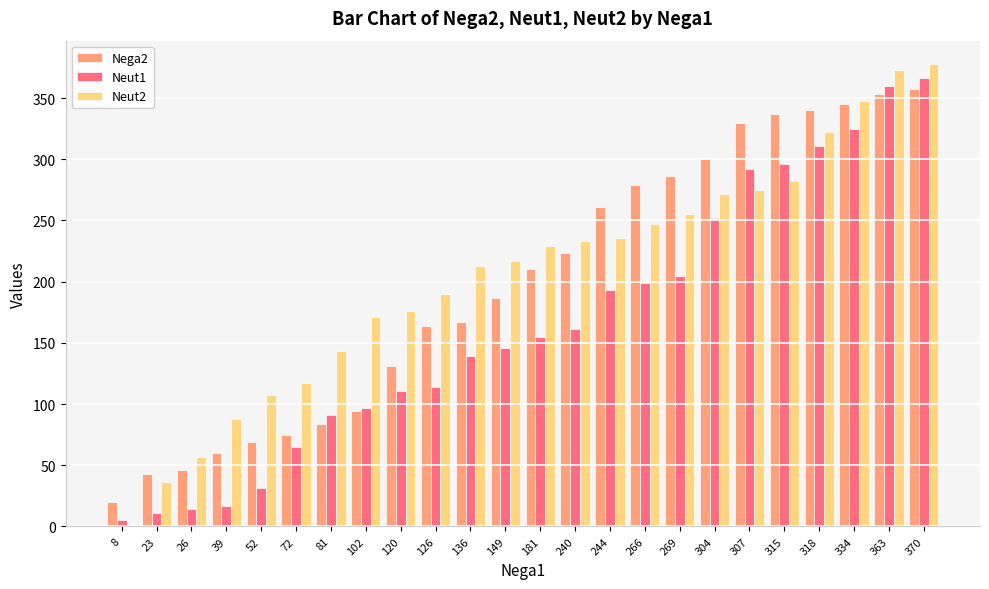

True or false: Neut2 has a value of 255 at 269.

True